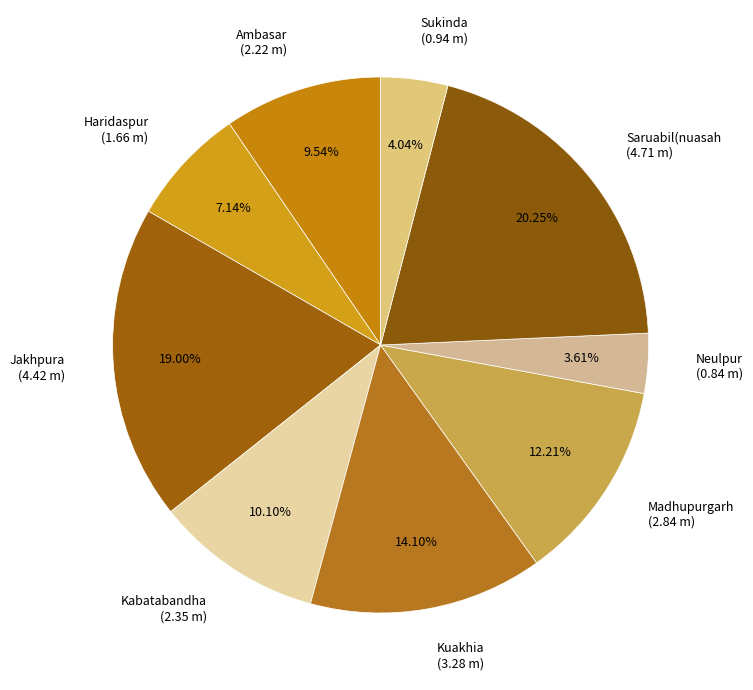

To the nearest percent, what is the difference between the largest and smallest slice percentages?

17%